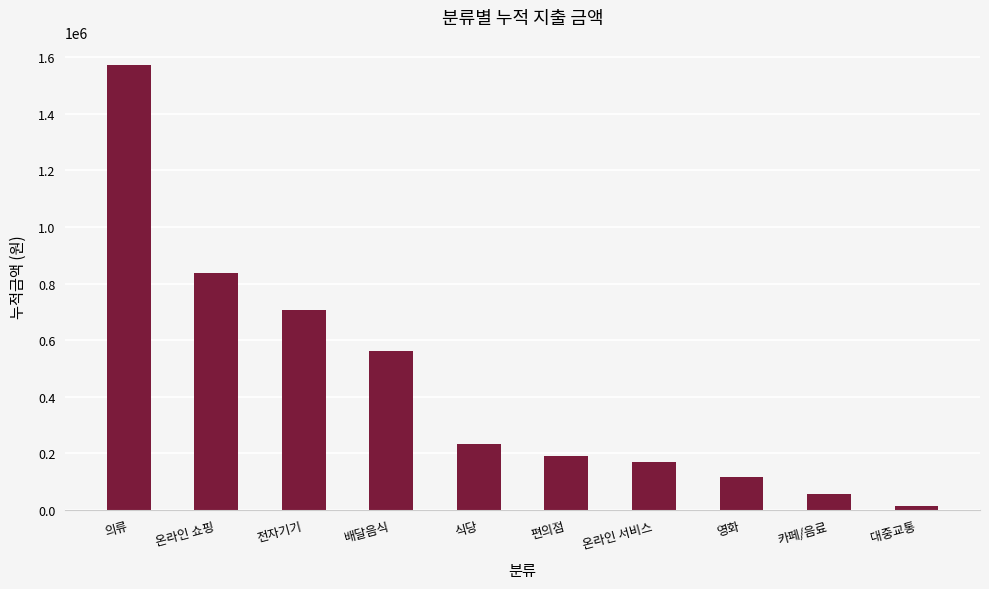

How many bars are there in total?

10